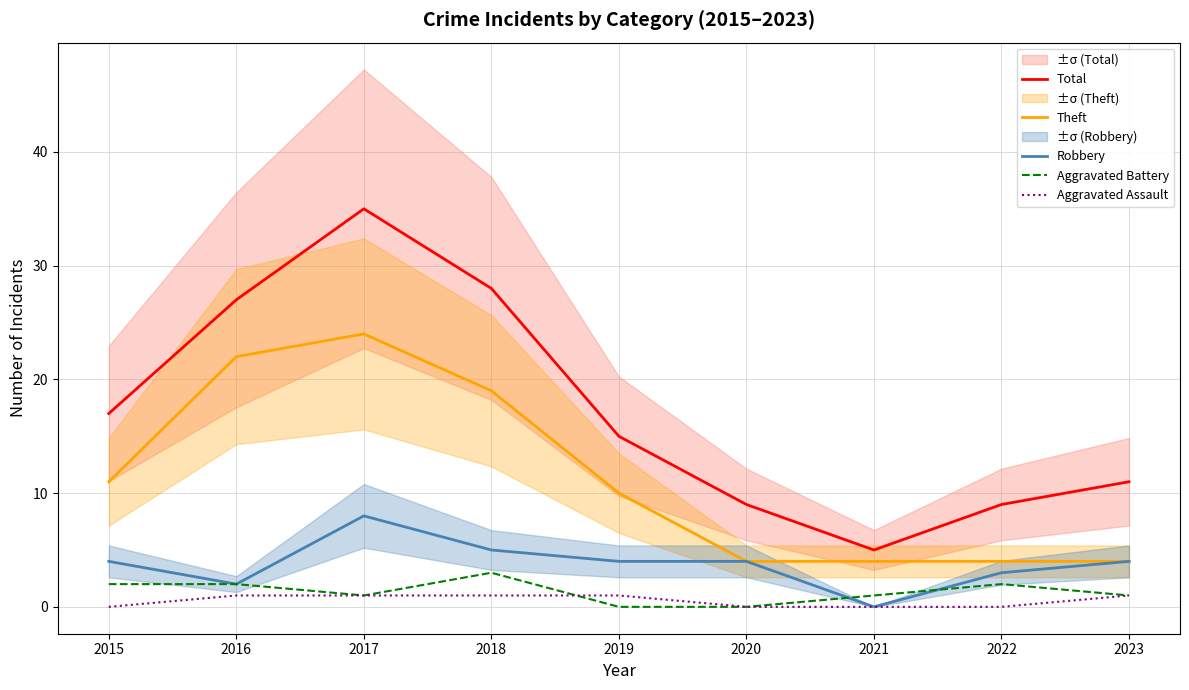

What is the average value of the Aggravated Battery series?

1